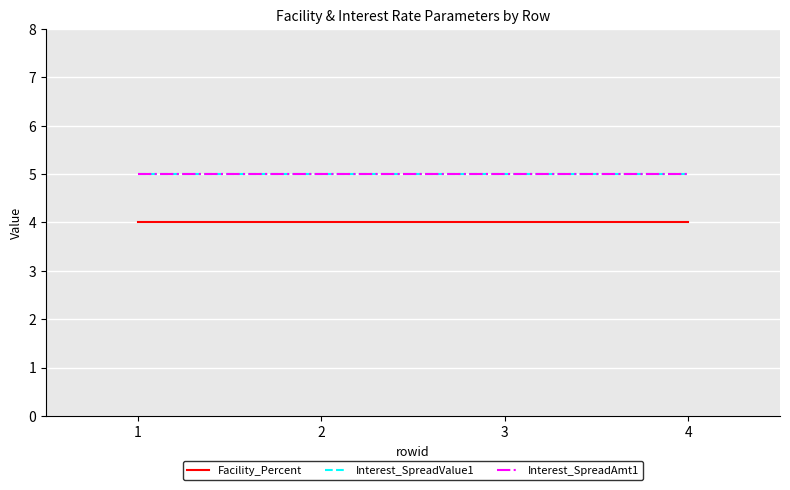

The Facility_Percent series shows 7 at 1. True or false?

False